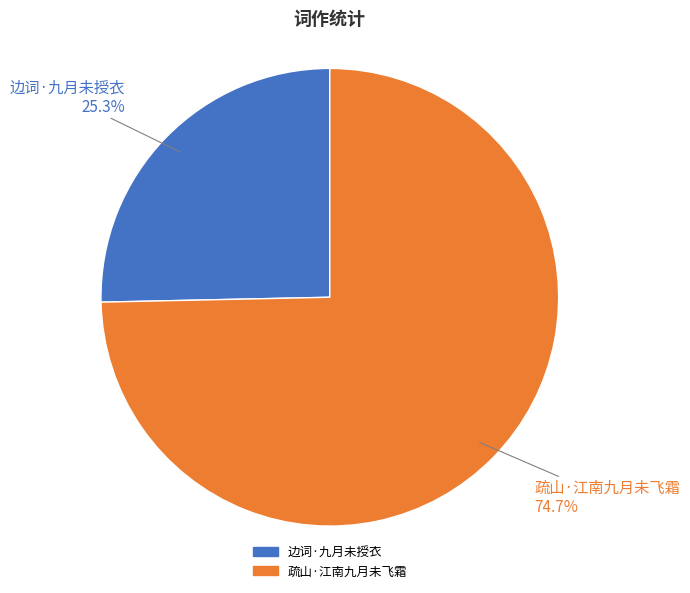

The 疏山·江南九月未飞霜 slice represents 75% of the pie. True or false?

True